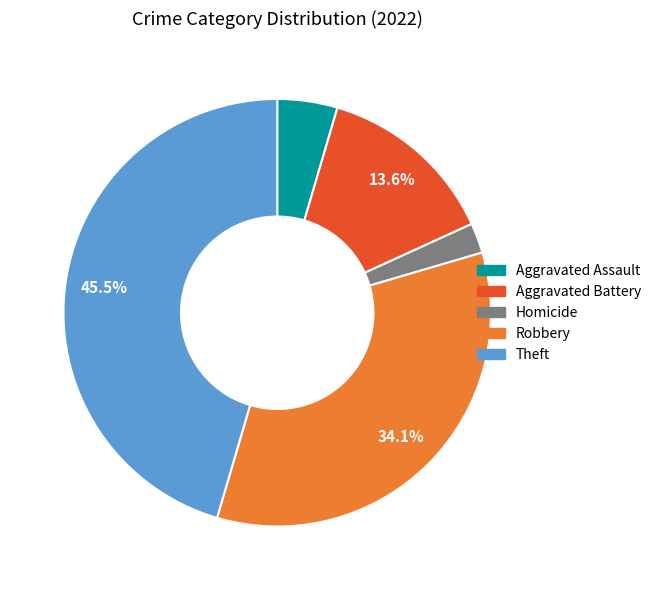

To the nearest percent, what is the combined percentage of Aggravated Battery and Homicide?

16%